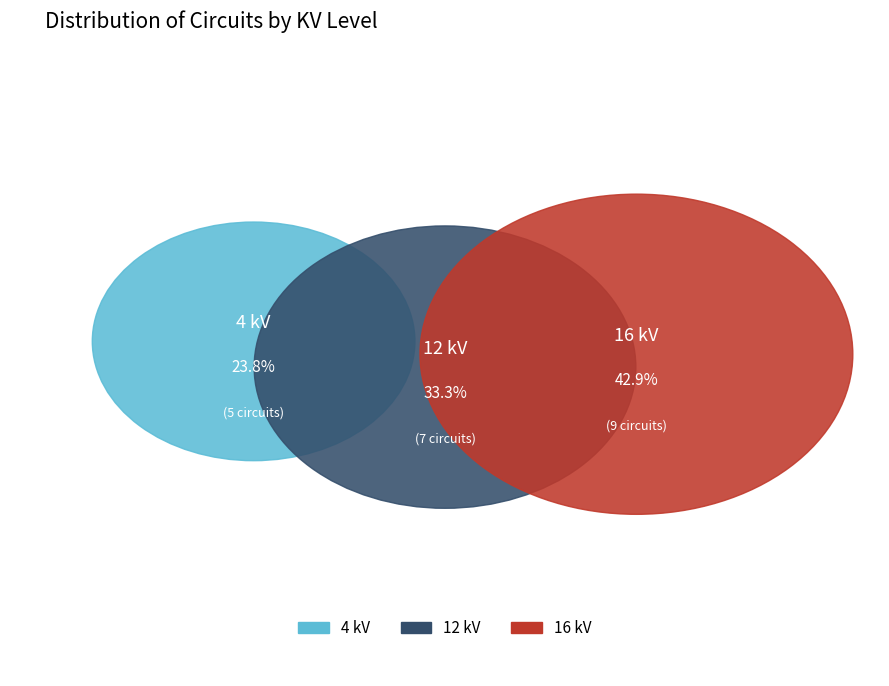

Is the sum of 4 kV and 16 kV greater than half?

Yes